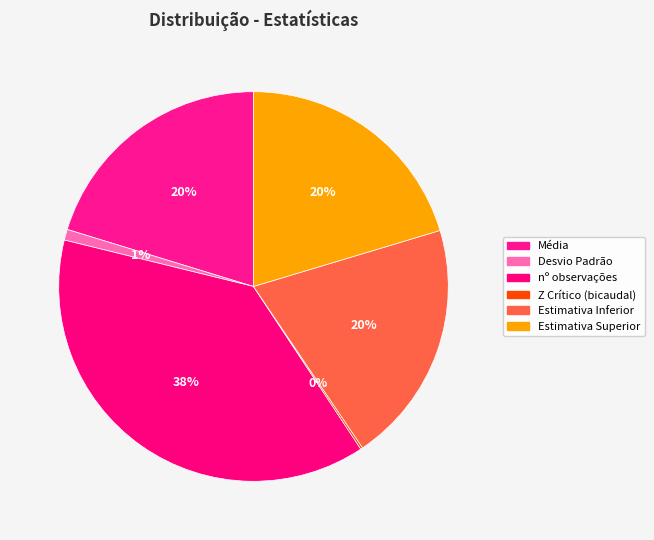

How much of the chart is everything except Média?

79.7%